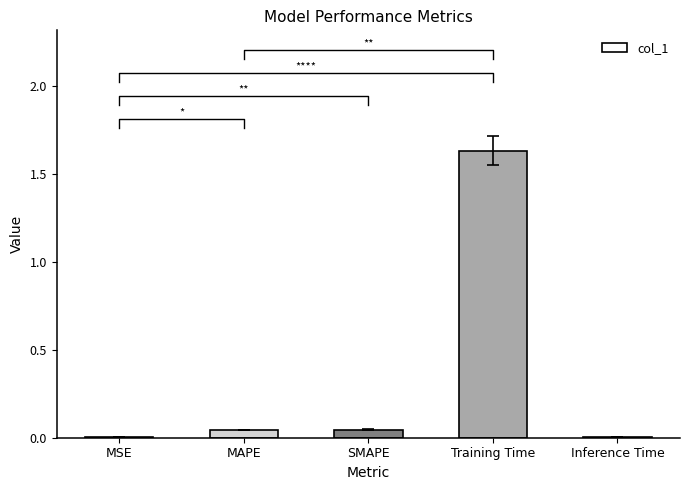

What is the label of the 1st bar from the left?

MSE